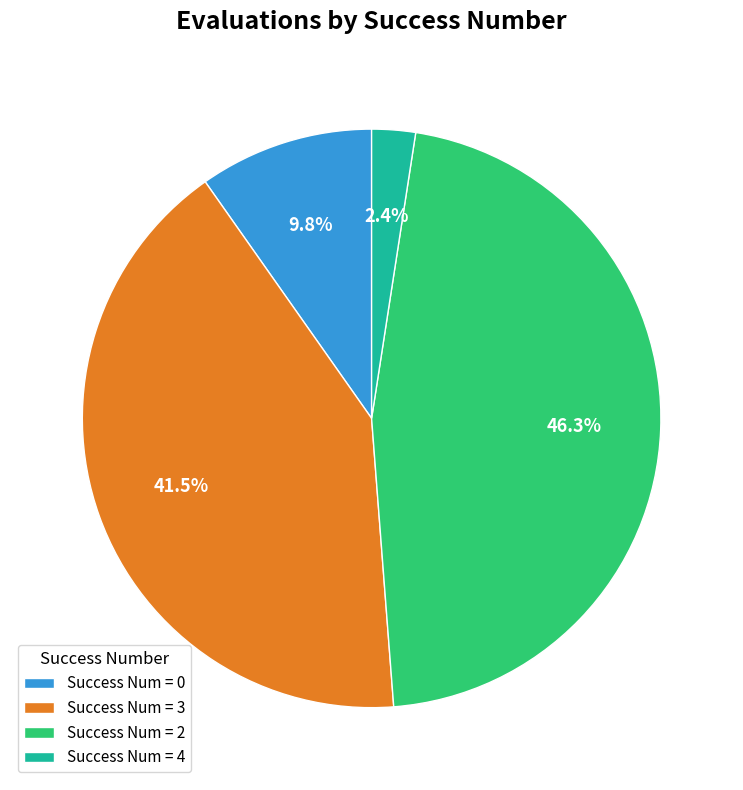

Does Success Num = 0 represent more than half of the total?

No